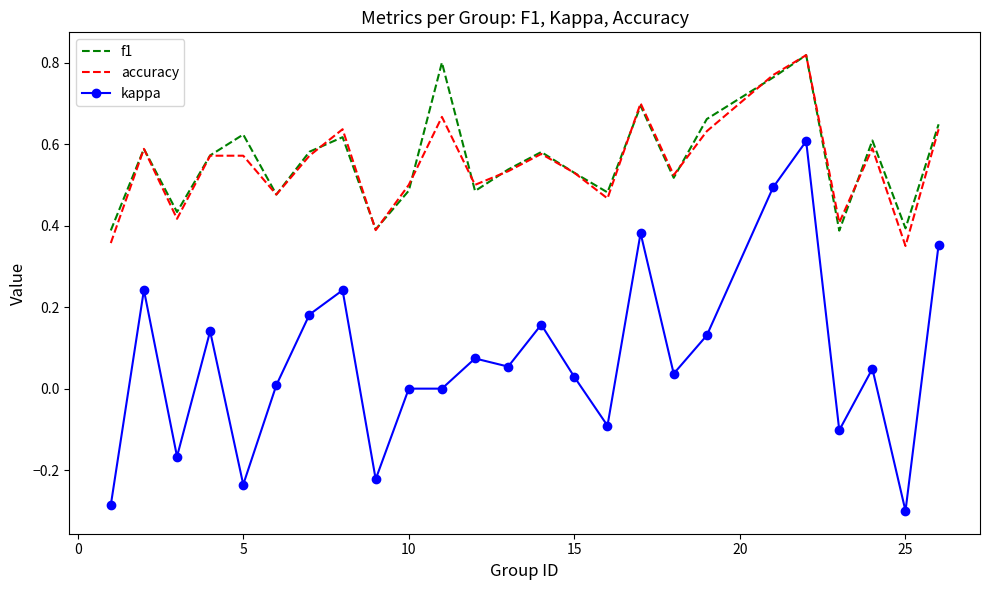

True or false: accuracy and kappa cross at least once.

False